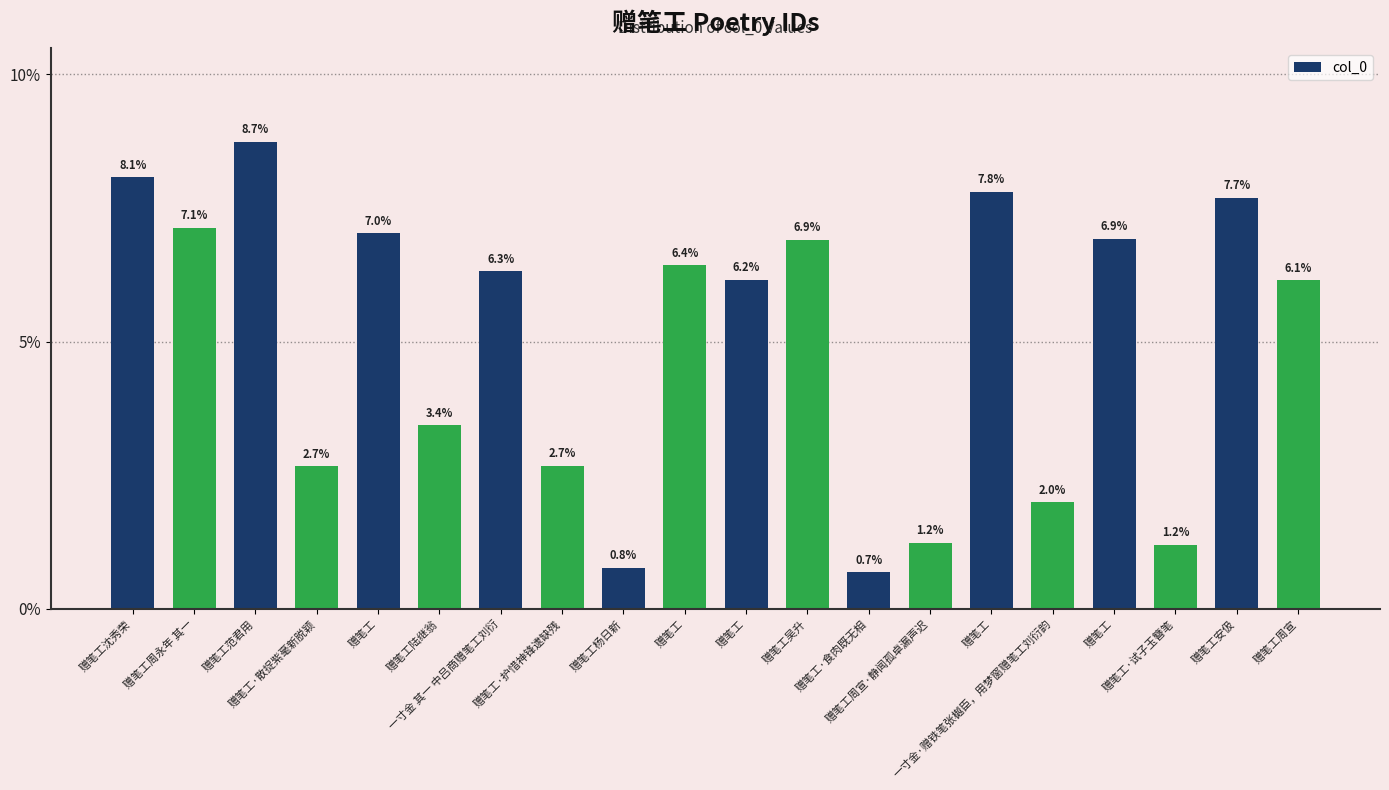

How many values exceed 6?

12